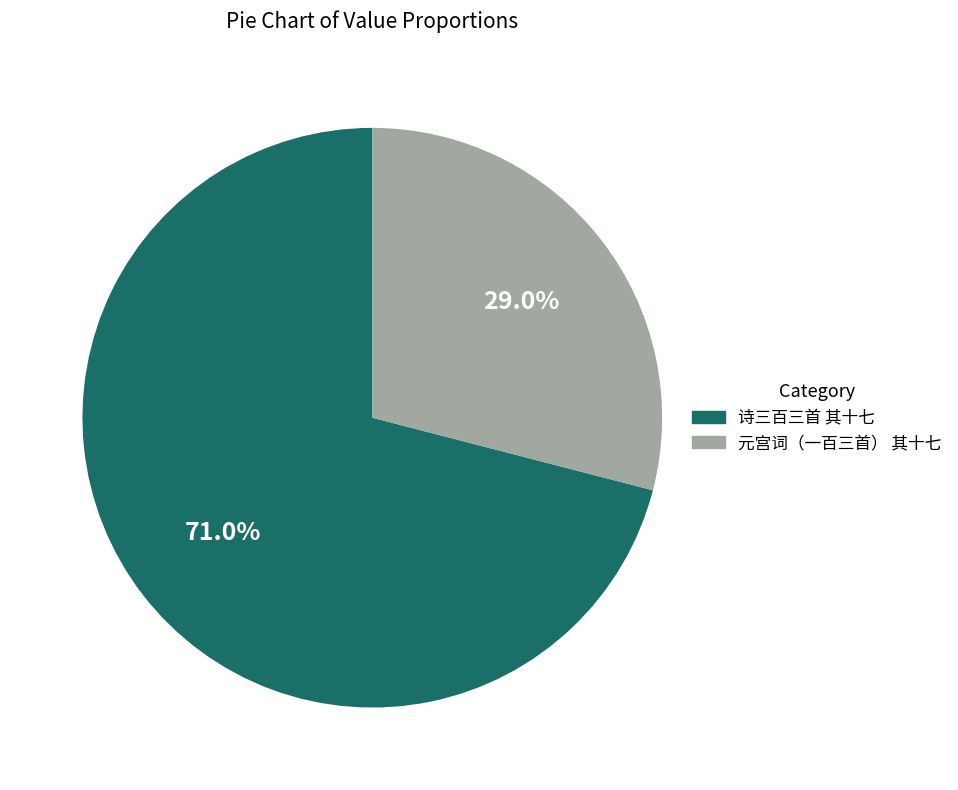

Does 元宫词（一百三首） 其十七 account for over 50% of the chart?

No